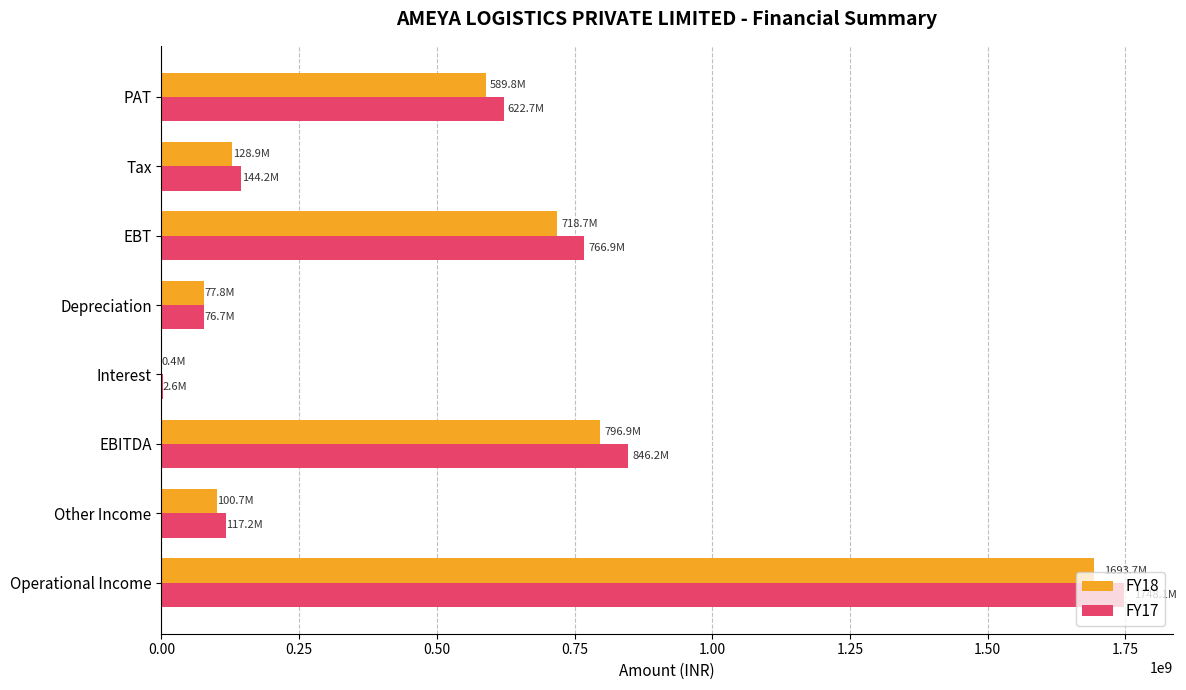

The FY18 series shows 589832204 at PAT. True or false?

True